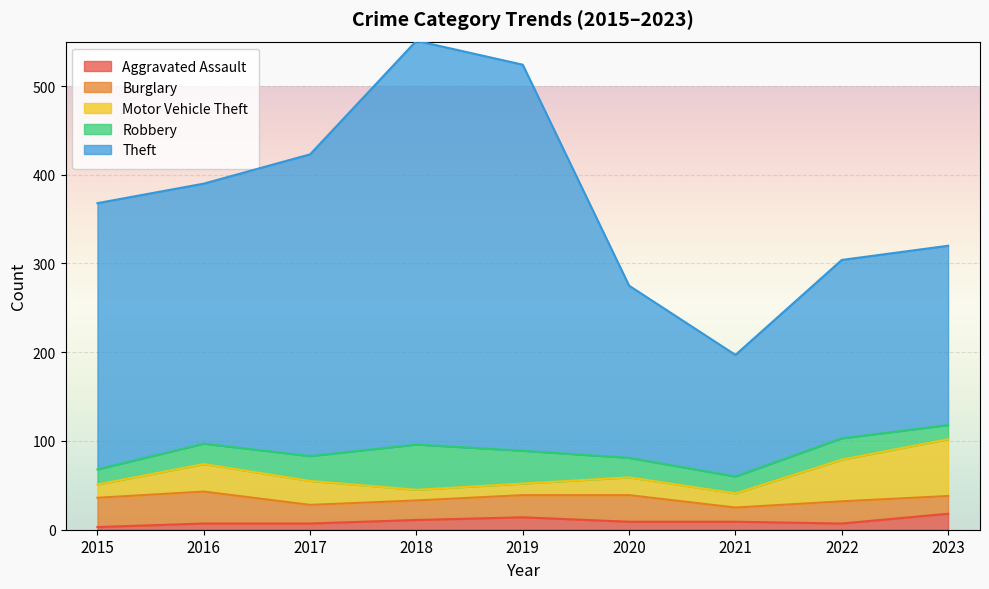

At which label does Aggravated Assault reach its peak?

2023